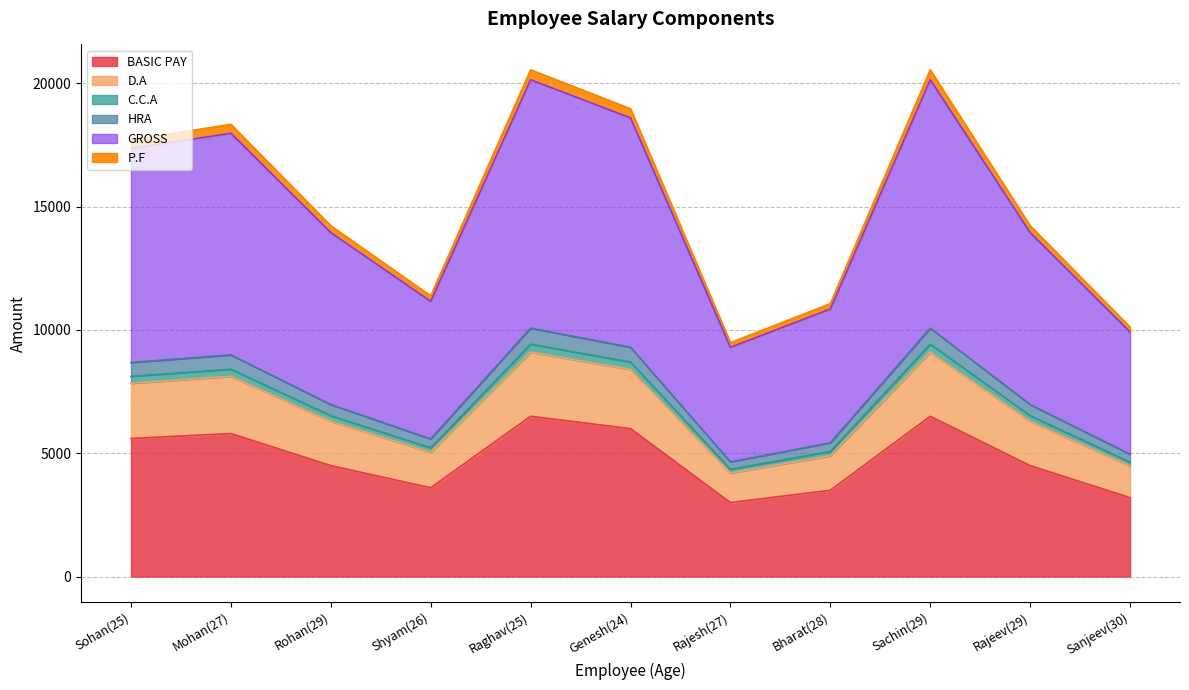

Is it true that GROSS equals 9300.0 at Rajesh(27)?

True